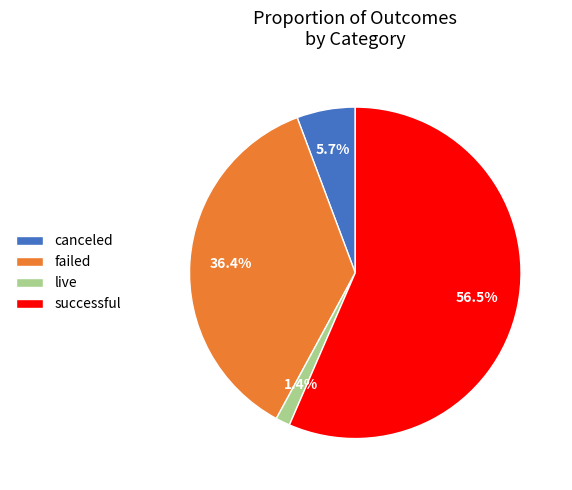

Between canceled and successful, which is larger?

successful